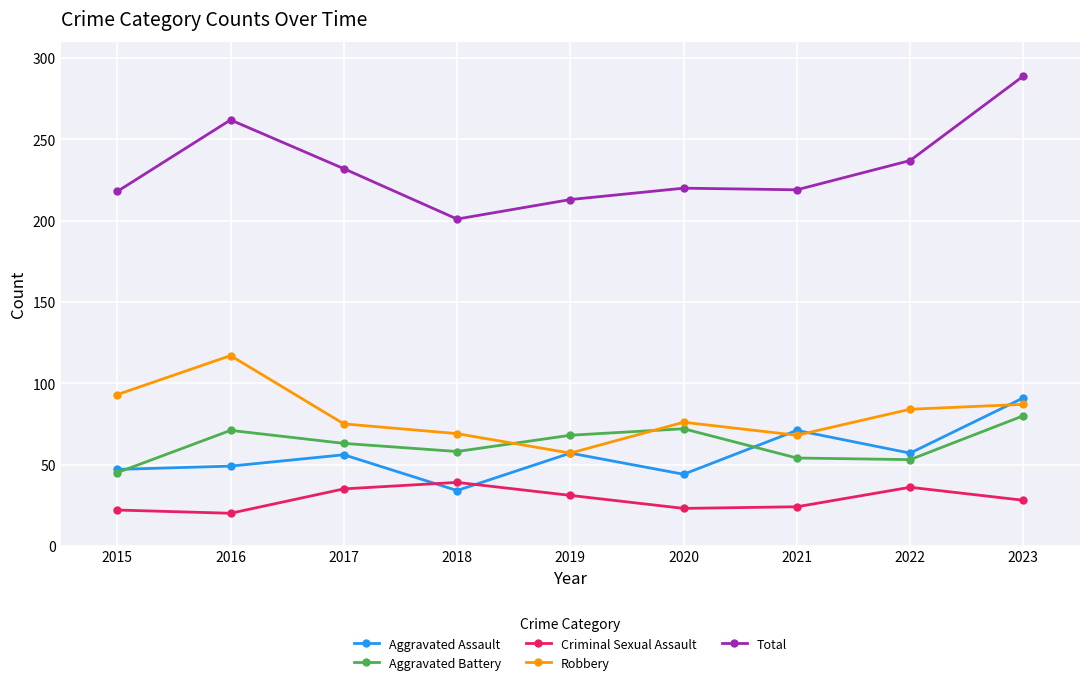

True or false: Criminal Sexual Assault and Aggravated Battery intersect in this chart.

False